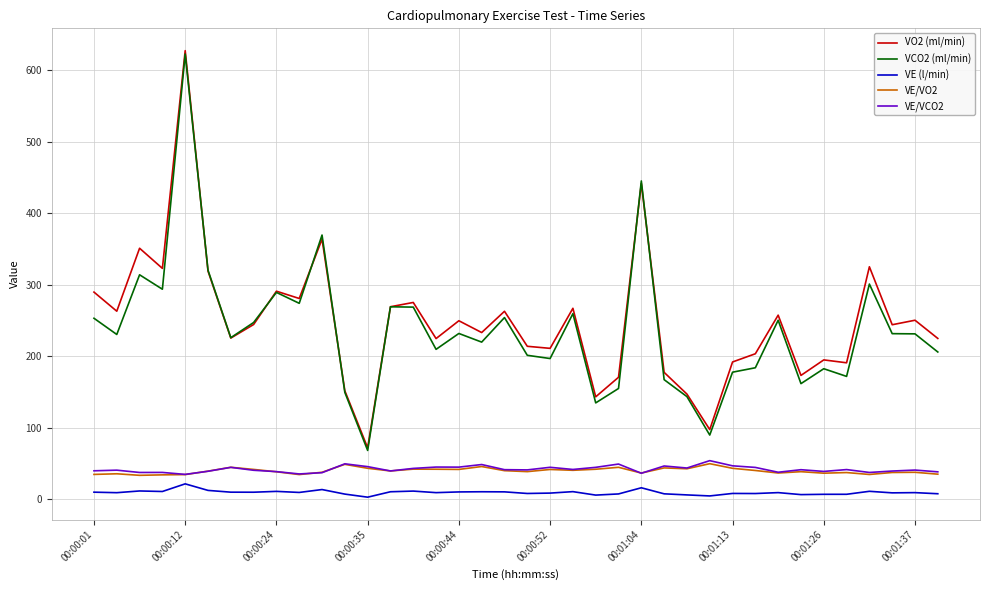

What is the difference between the second highest and second lowest values in the VE/VCO2 series?

14.2